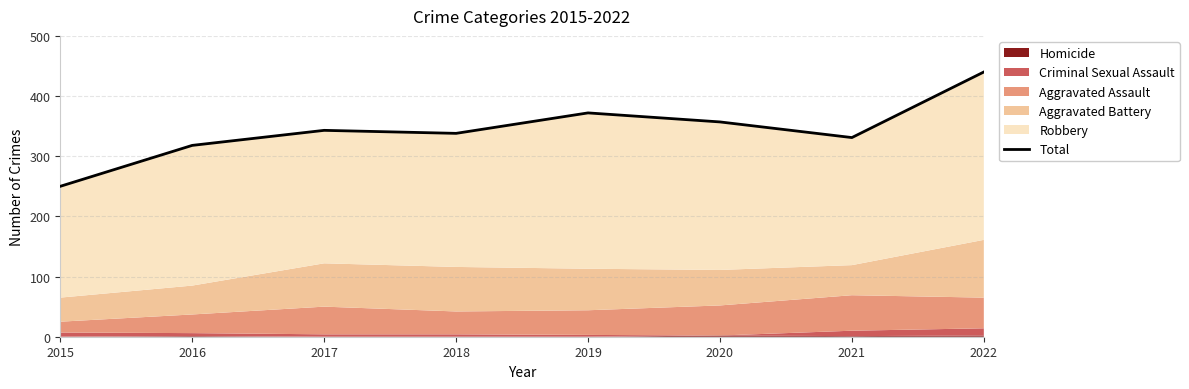

Where is the data nearest to the value 345?

2017